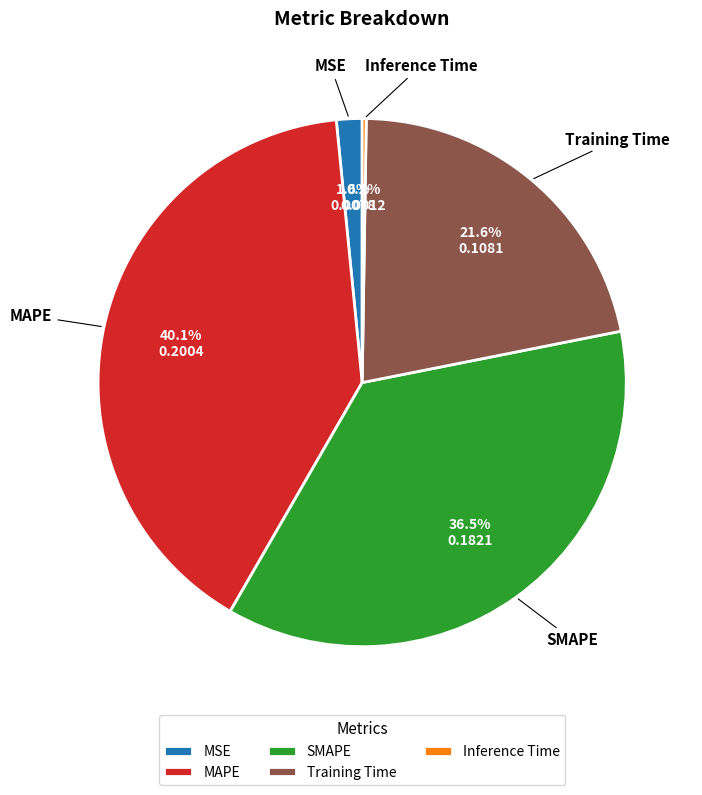

What portion of the pie excludes MAPE?

59.9%